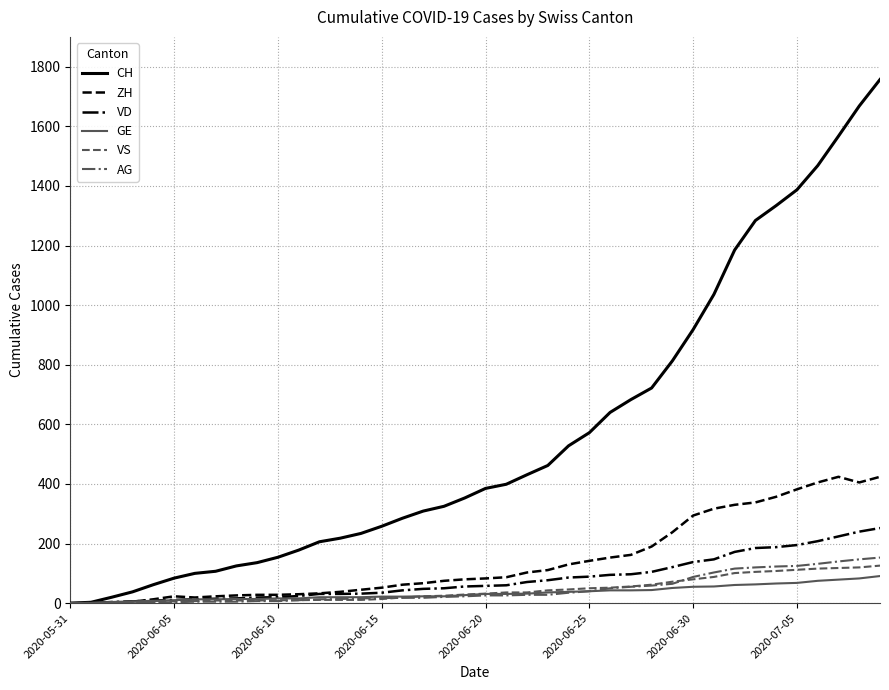

How many values in the ZH series are below 83?

20